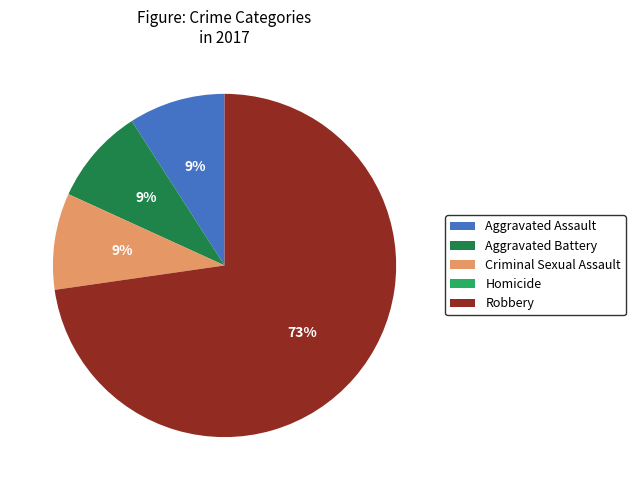

To the nearest percent, what portion does Aggravated Battery represent?

9%